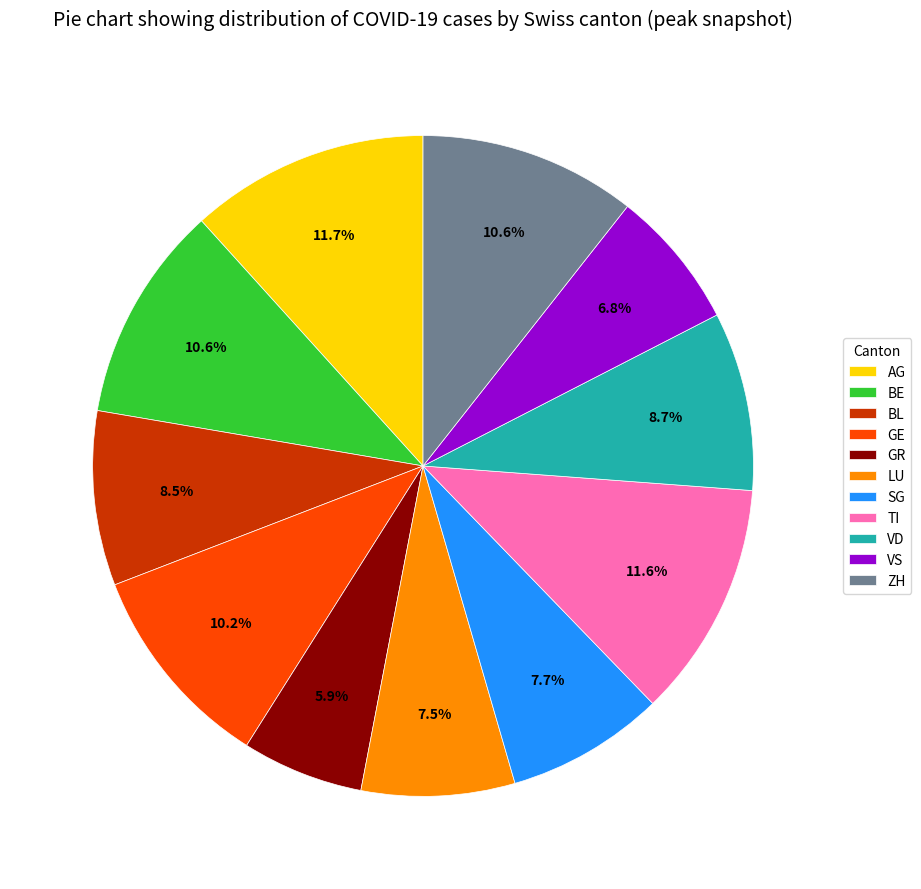

Is it true that GE is 10% of the pie?

True